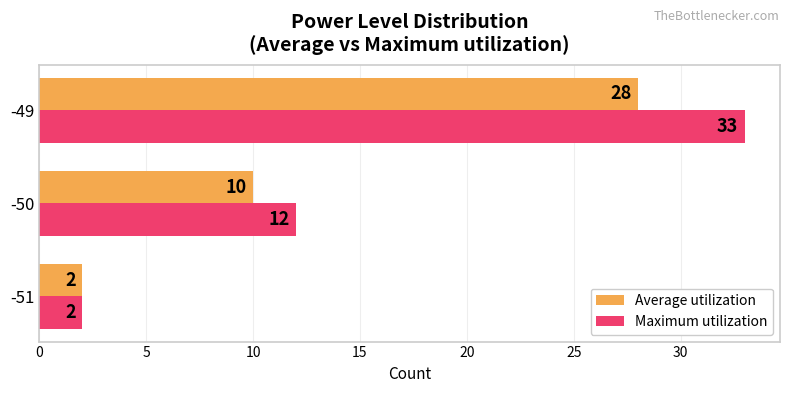

True or false: Average utilization has a value of 10 at -50.

True